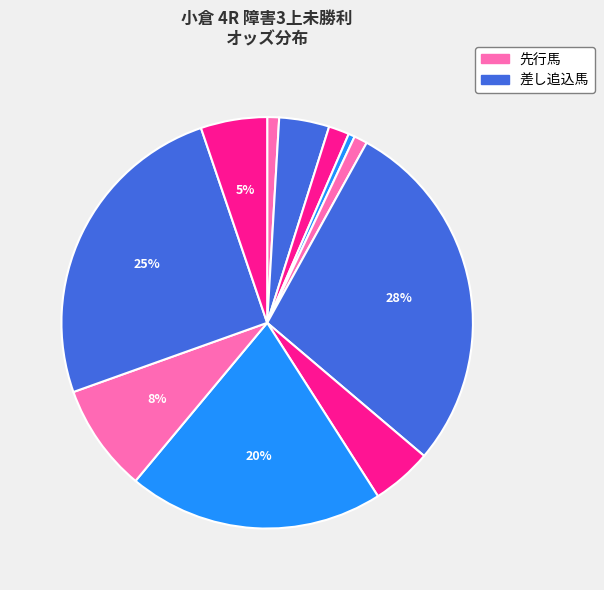

How many segments does this pie chart have?

11